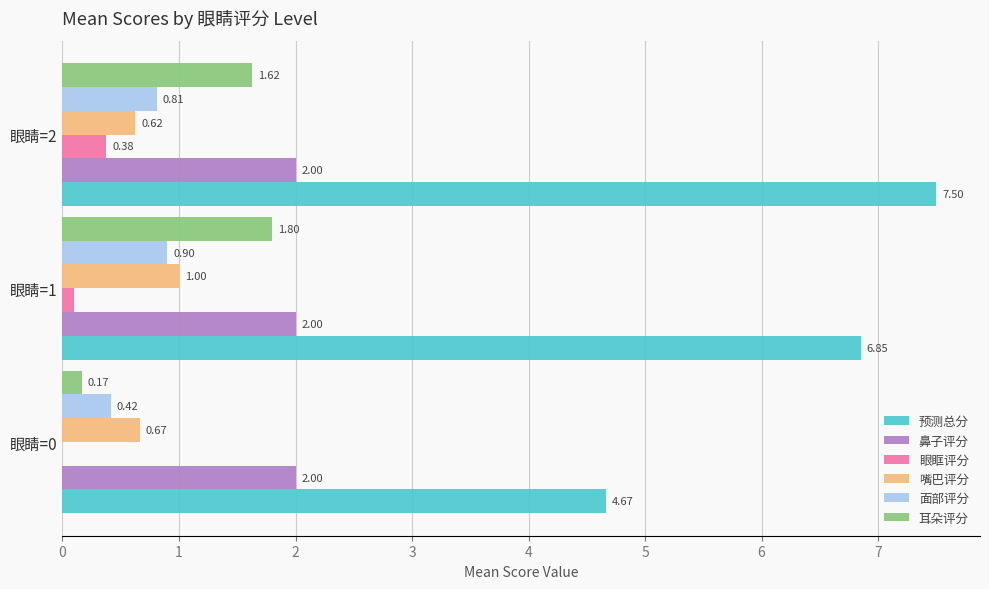

What is the sum of all 嘴巴评分 values?

2.3